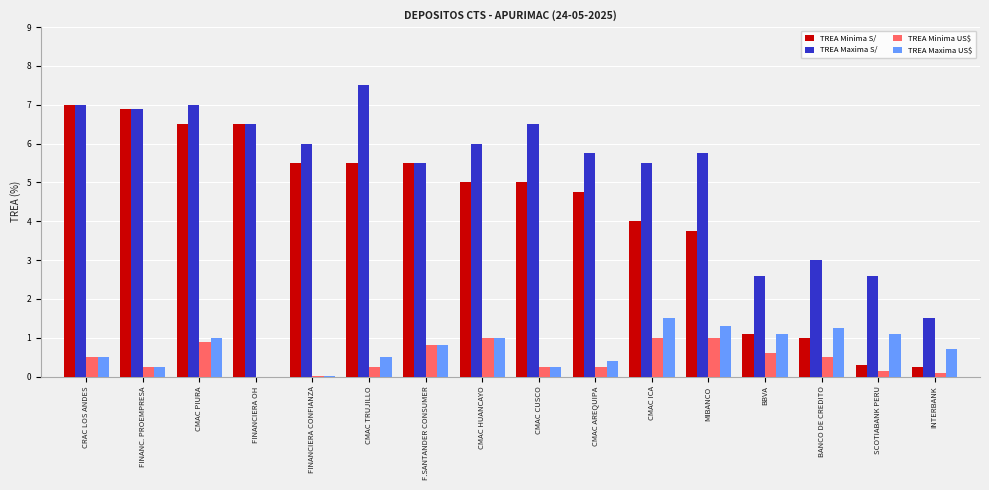

How many data points does each series have?

16